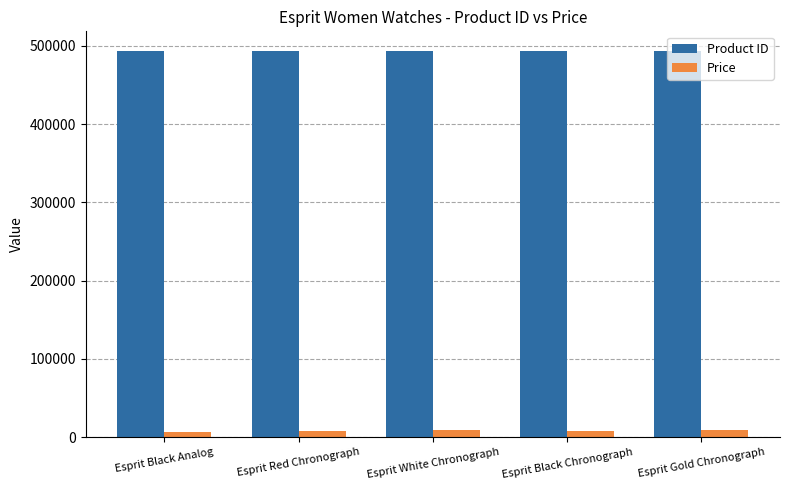

Rank the series at Esprit Black Chronograph from highest to lowest value.

Product ID, Price